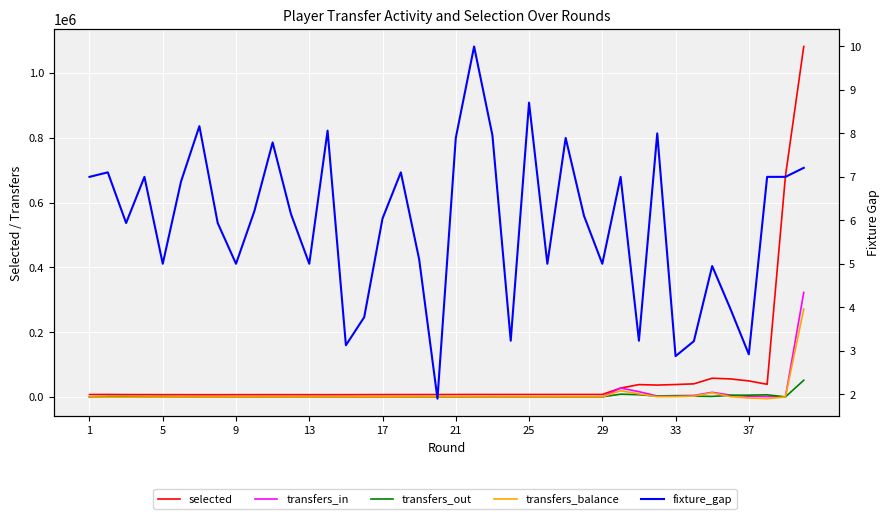

Read the transfers_balance value at 23.

-64.0